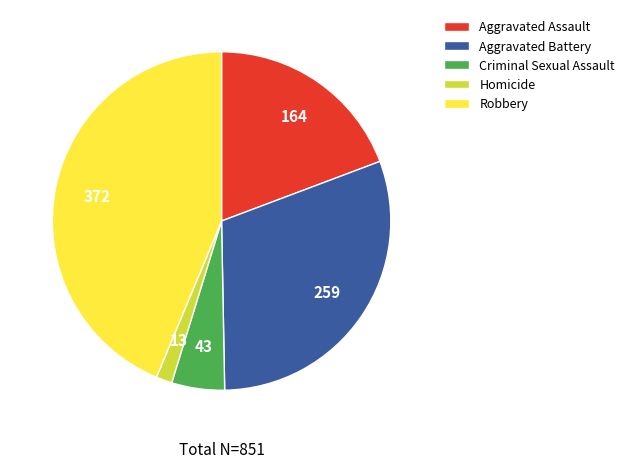

Is there a majority slice in this chart?

No